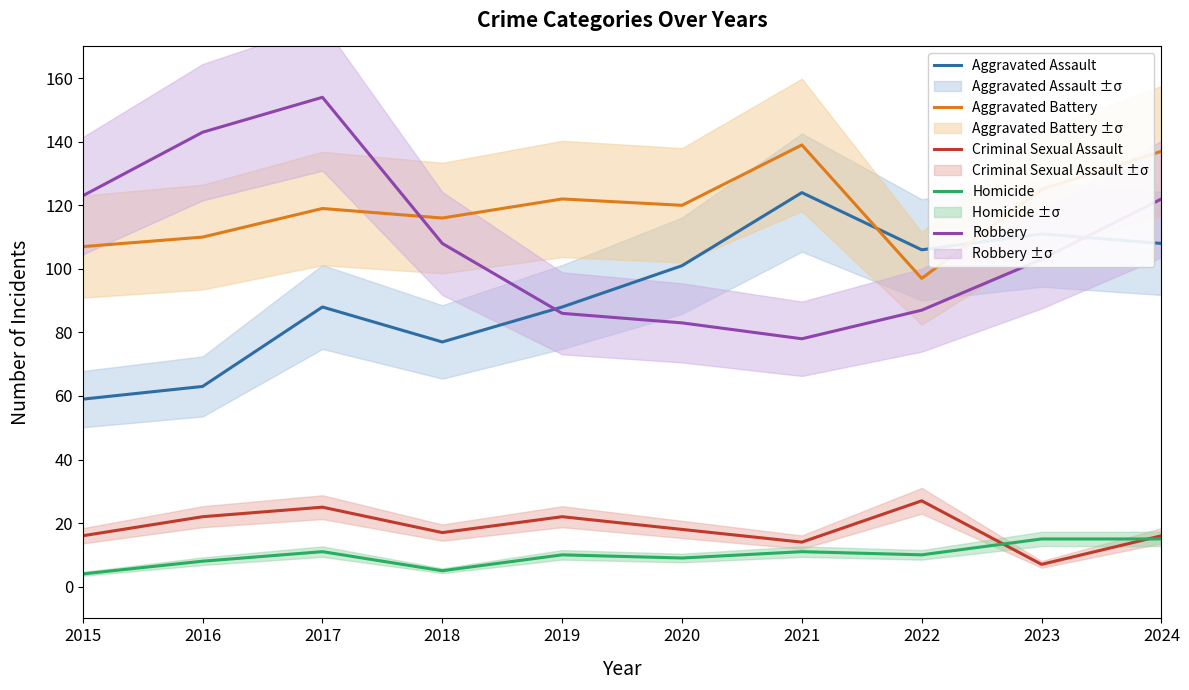

Which series has the largest total across all categories?

Aggravated Battery